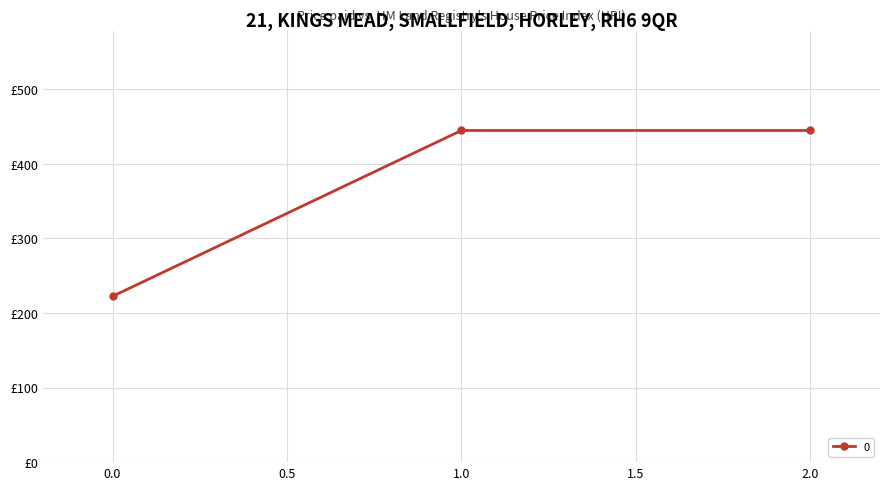

Is this an area chart (filled region under the line)?

No